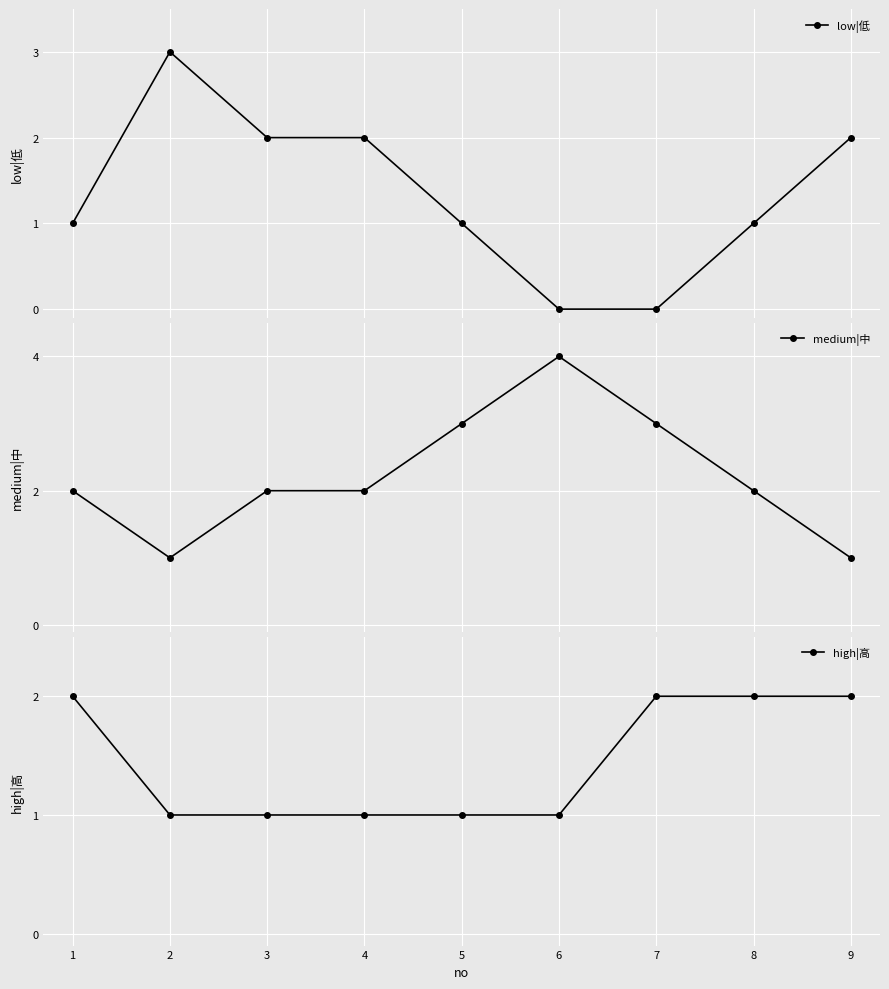

What is the value of the low|低 point at the 4th from the left?

2